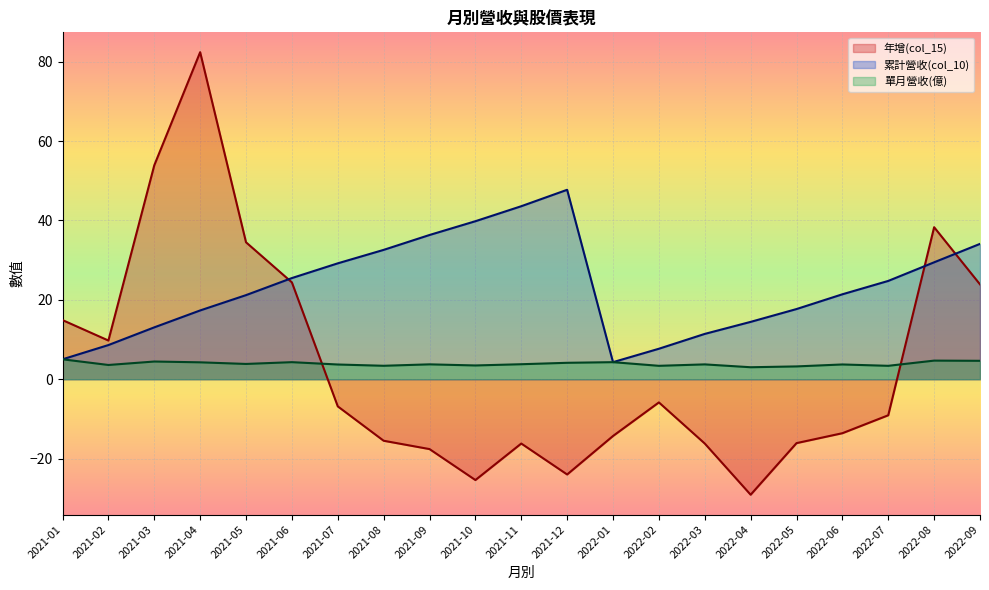

How many lines are shown in the chart?

3